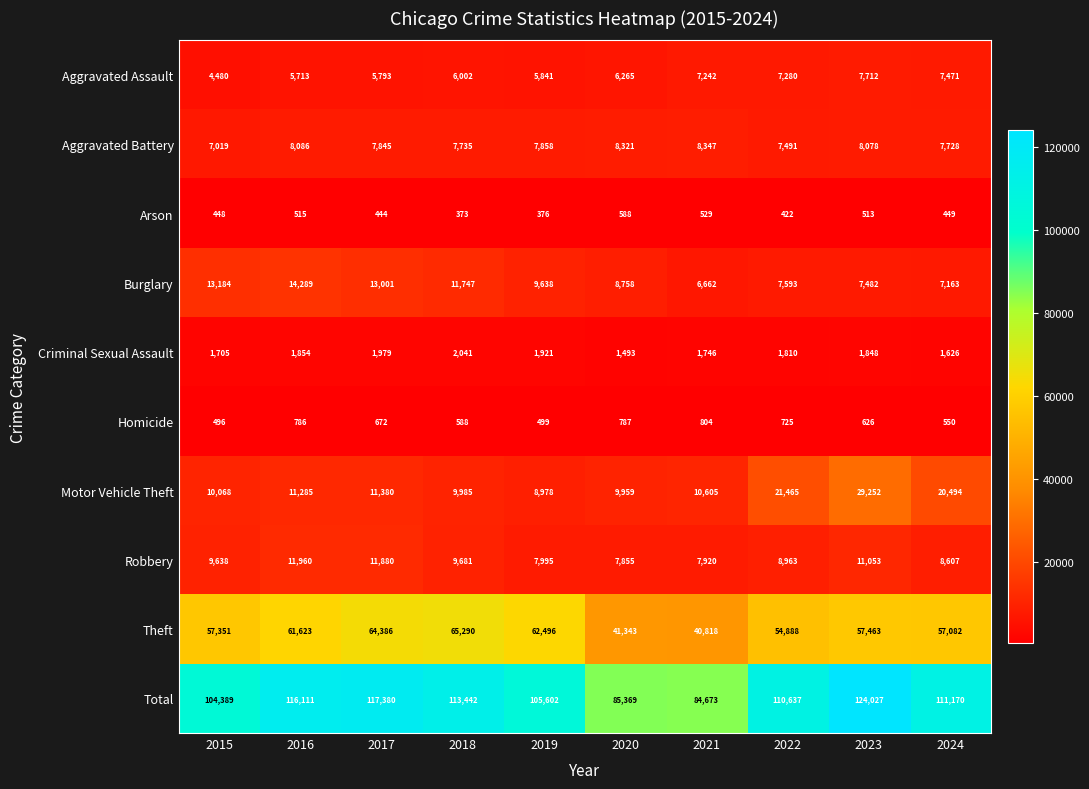

List the series in order of their peak value, highest first.

Total, Theft, Motor Vehicle Theft, Burglary, Robbery, Aggravated Battery, Aggravated Assault, Criminal Sexual Assault, Homicide, Arson